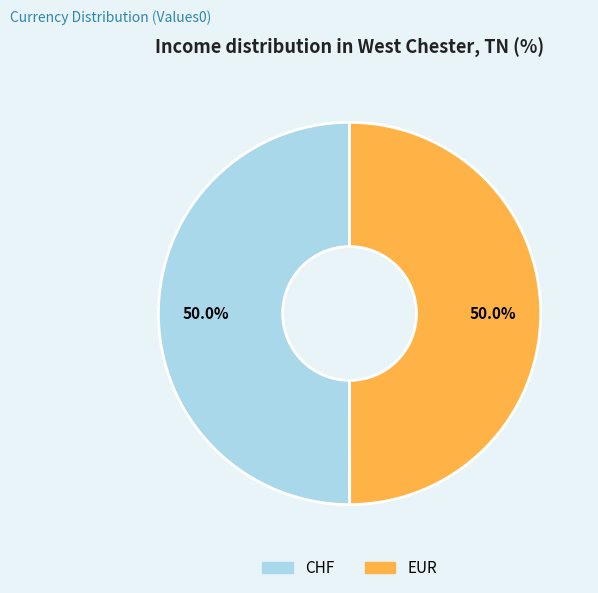

The EUR slice represents 50% of the pie. True or false?

True